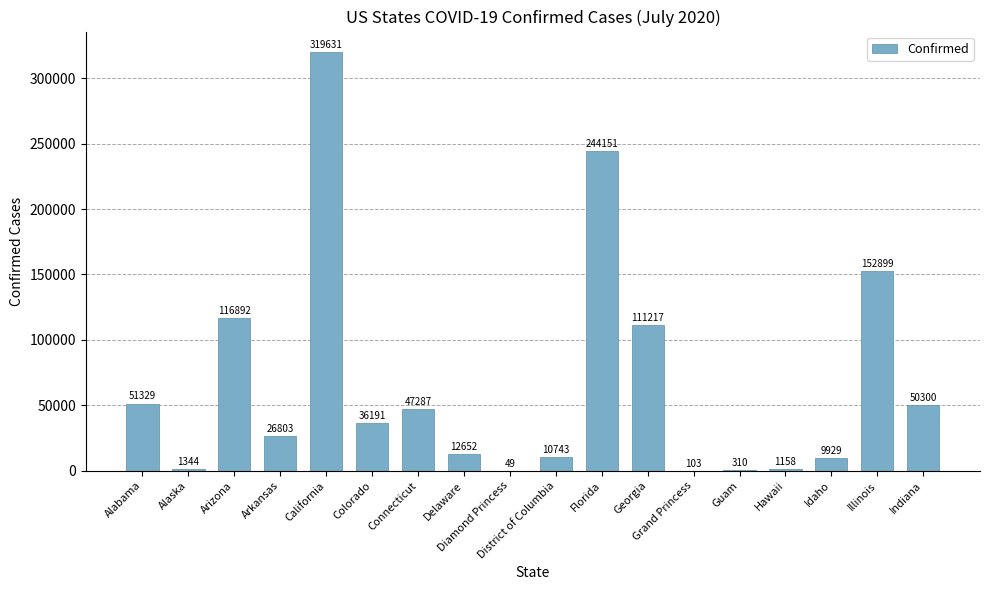

At which category does the chart reach its peak across all series?

California